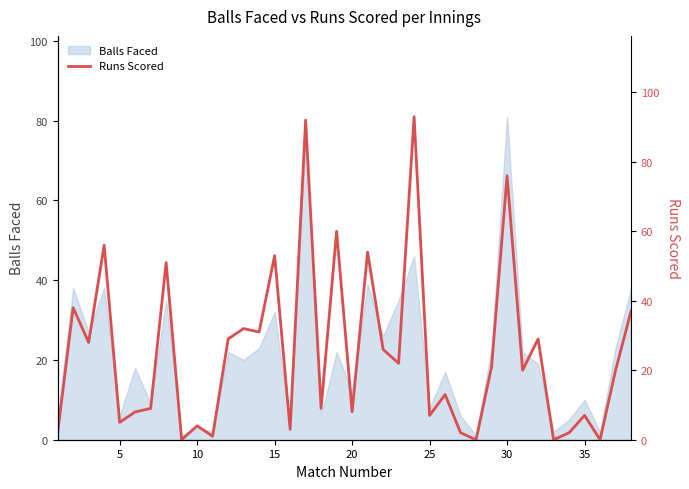

What is the highest value of the Balls Faced series?

81